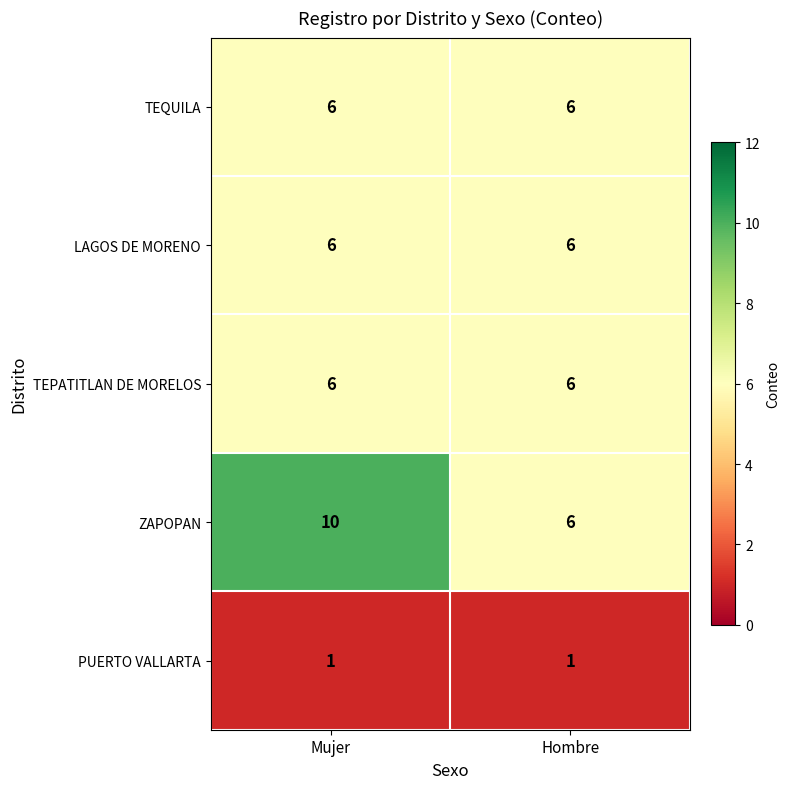

The TEPATITLAN DE MORELOS series shows 6 at Hombre. True or false?

True